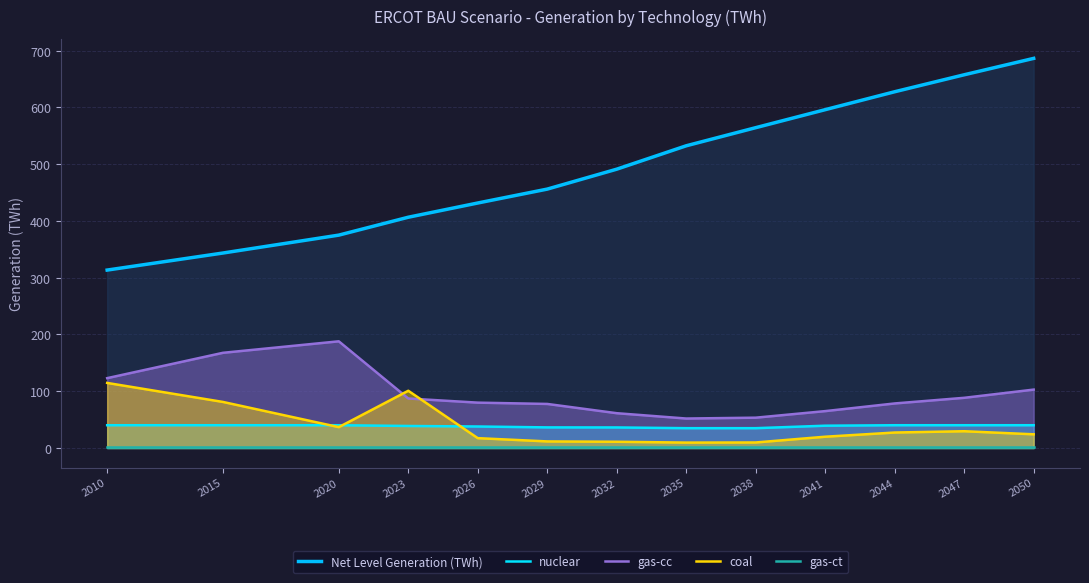

Which series has the largest range (max minus min)?

Net Level Generation (TWh)